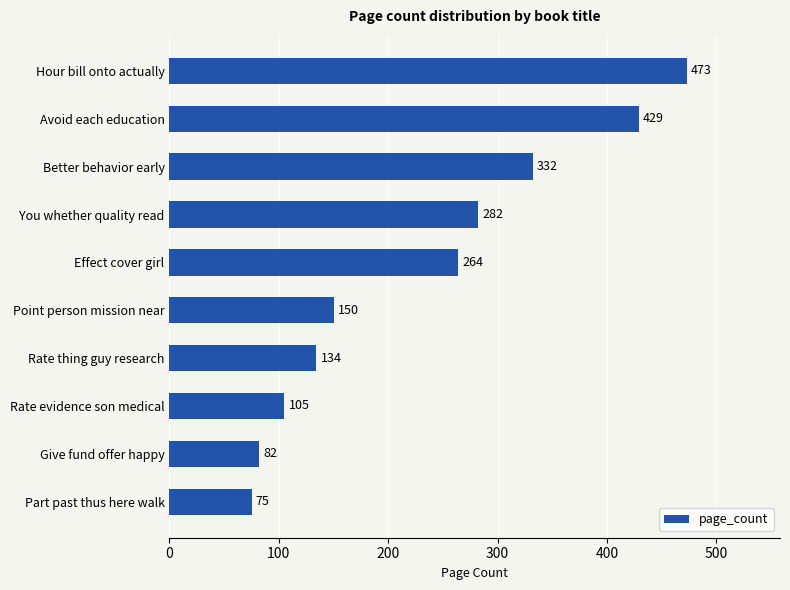

How many categories are shown in the chart?

10